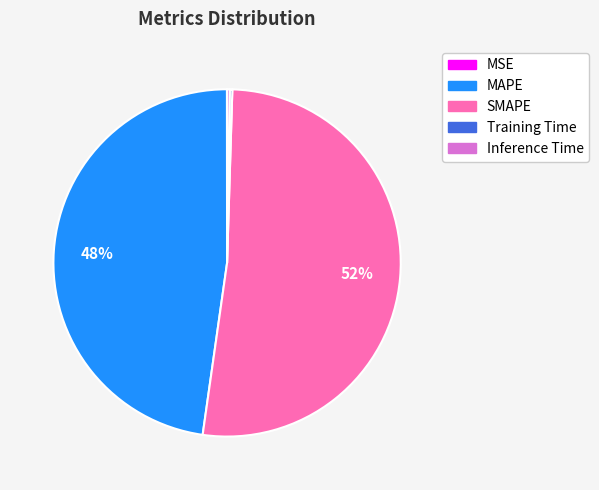

Do SMAPE and MAPE together represent more than half of the pie?

Yes